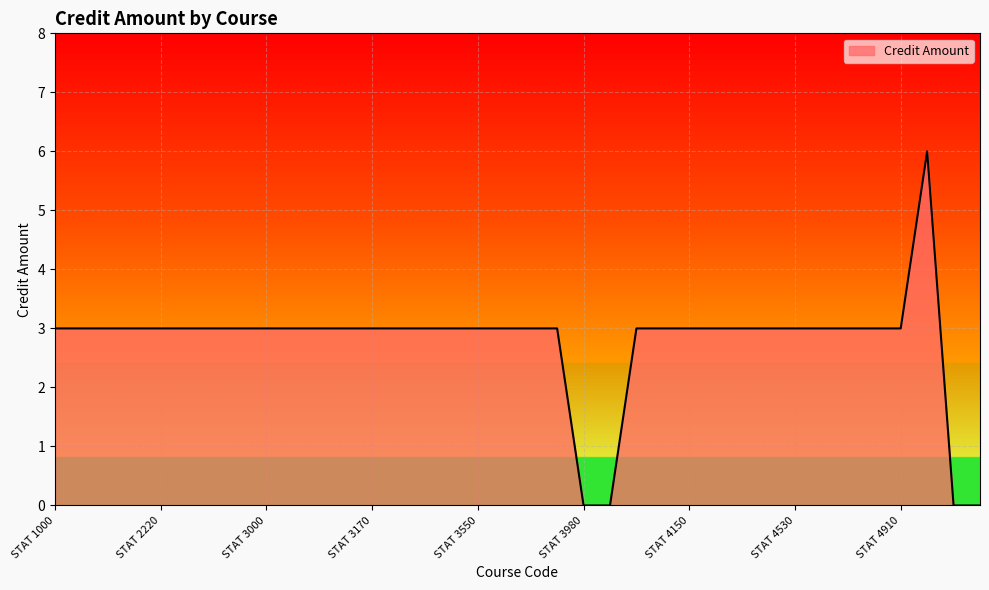

What is the difference between the maximum and minimum values?

6